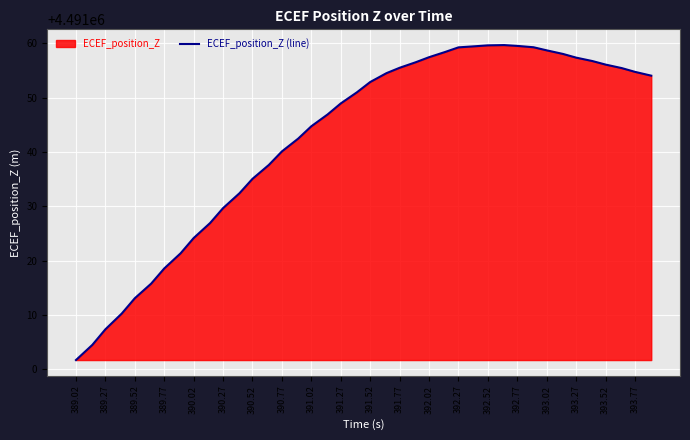

True or false: the data shows 4491052.9 at 391.52.

True